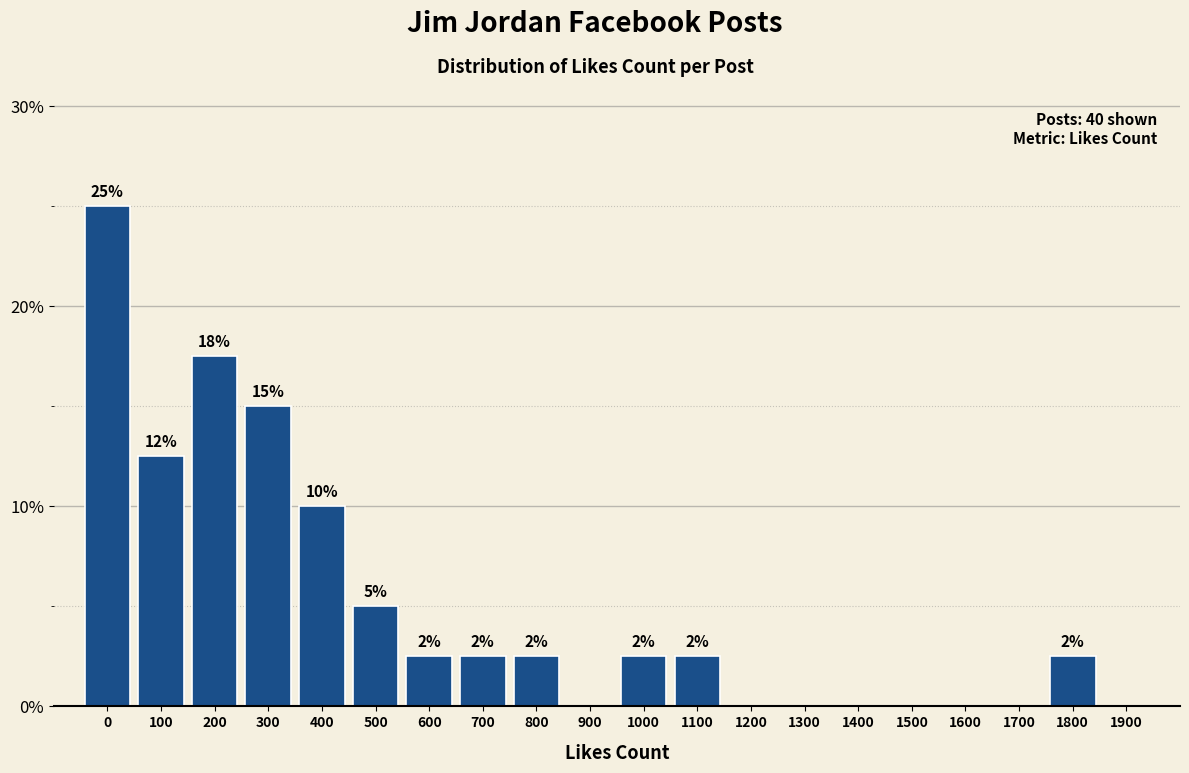

Are the bars horizontal?

No